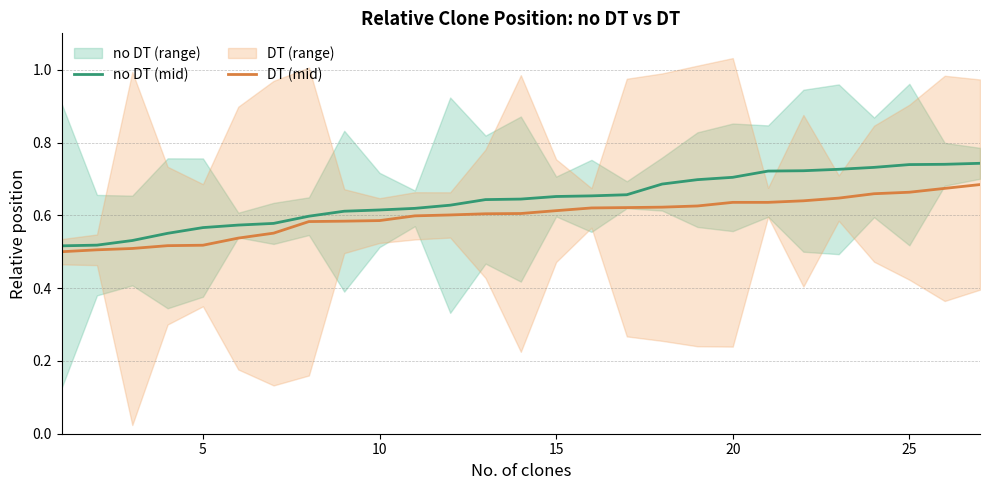

Is the value of no DT (mid) at 5 greater than the value of DT (mid) at 14?

No